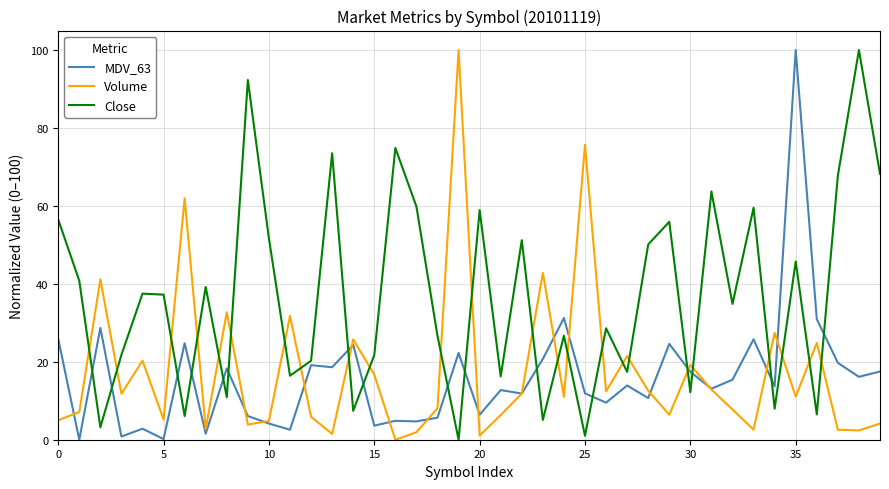

What is the maximum value for Volume?

100.0